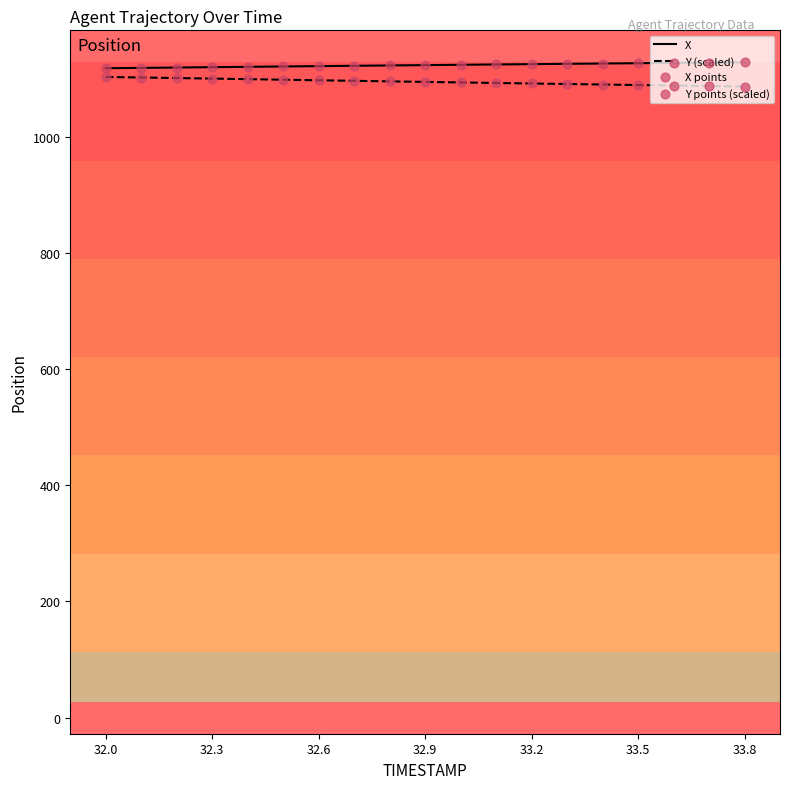

What is the maximum value shown in the chart?

1129.3